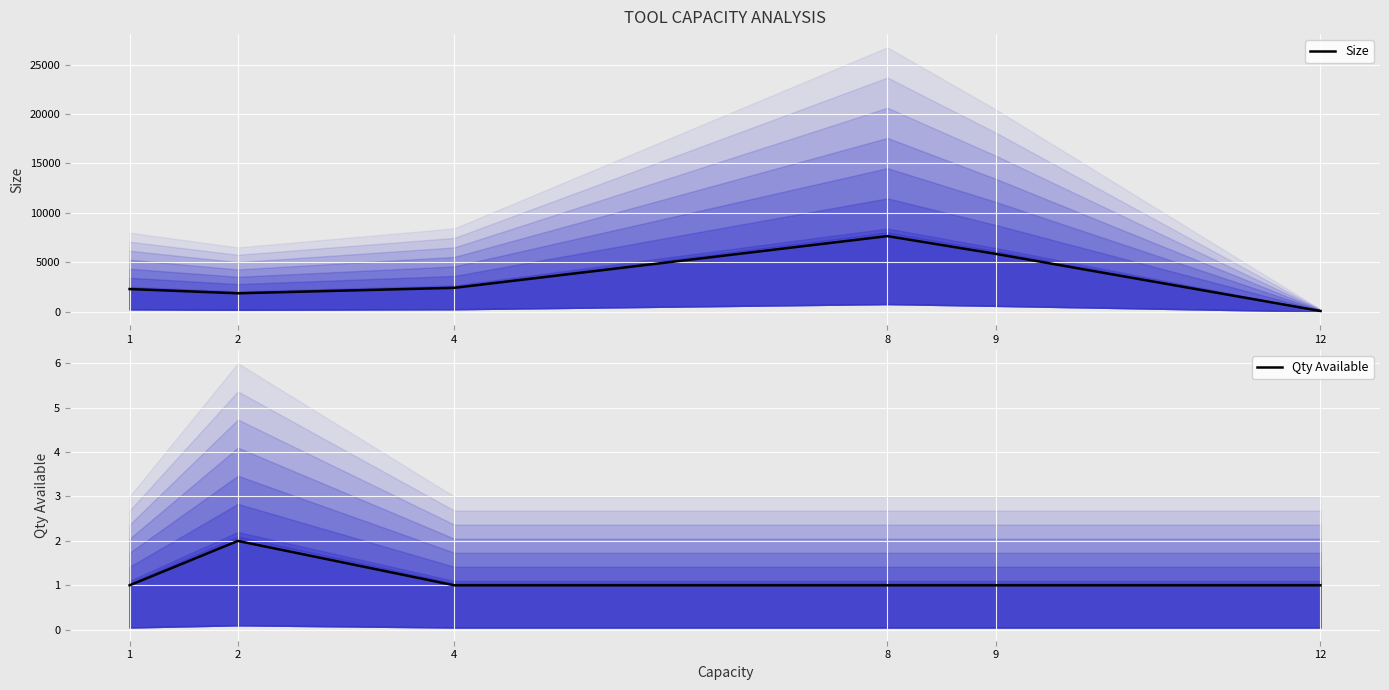

What is the value of the Size point at the 5th from the left?

5850.0